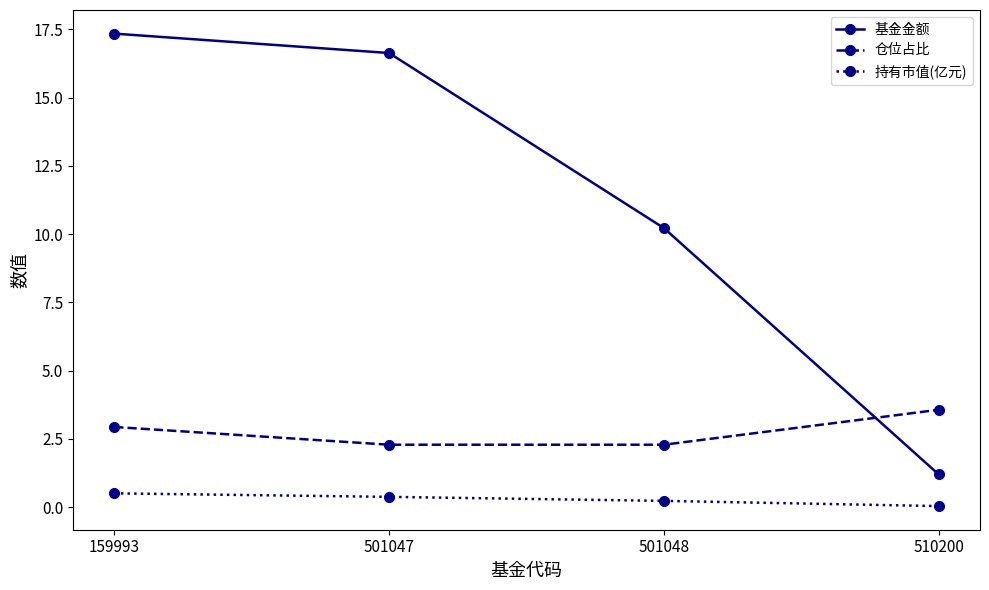

What is the difference between the maximum and second lowest values in the 仓位占比 series?

1.3